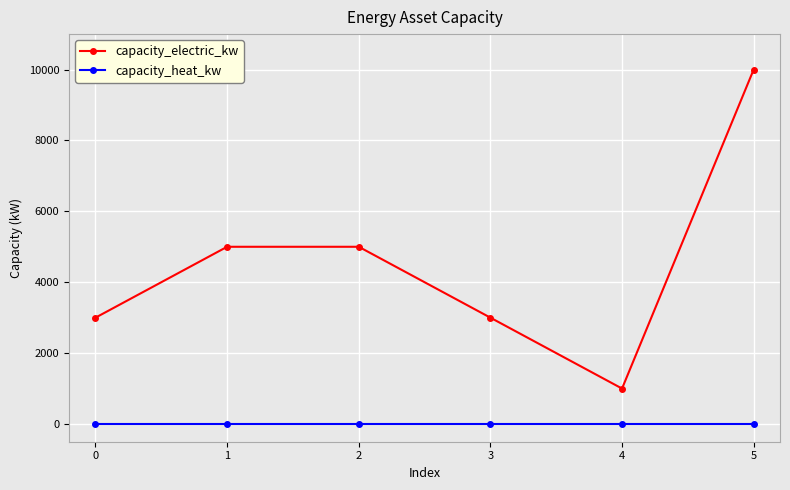

Count the number of data series in this chart.

2